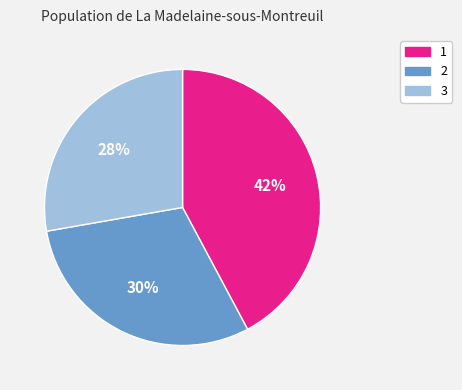

Which has a higher value, 3 or 1?

1